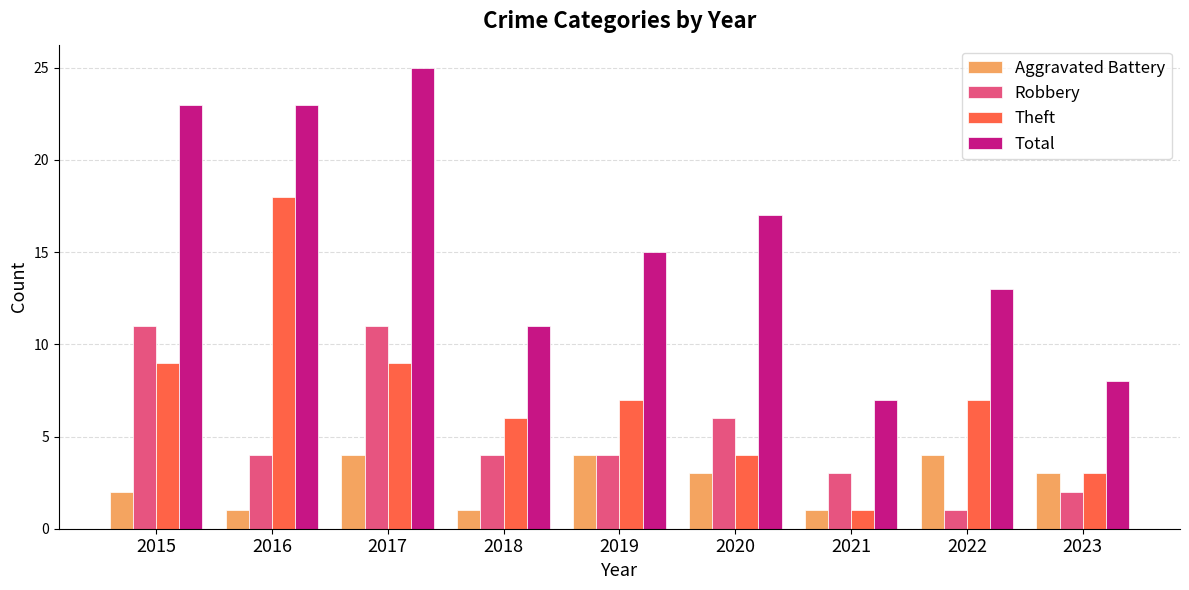

Is the value of Total at 2021 greater than the value of Robbery at 2015?

No